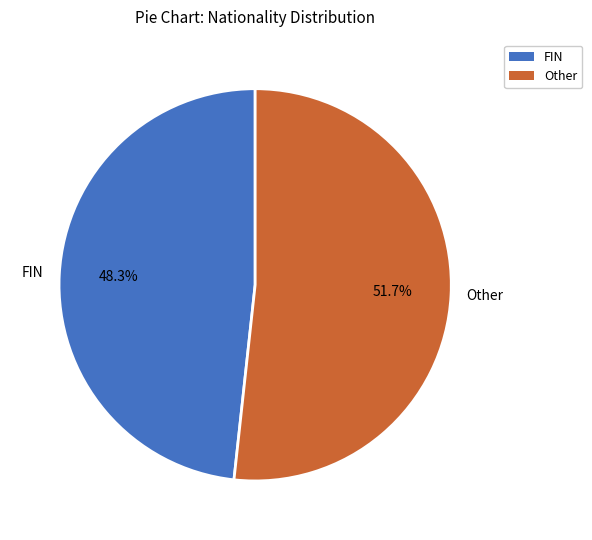

Which slice is the largest?

Other